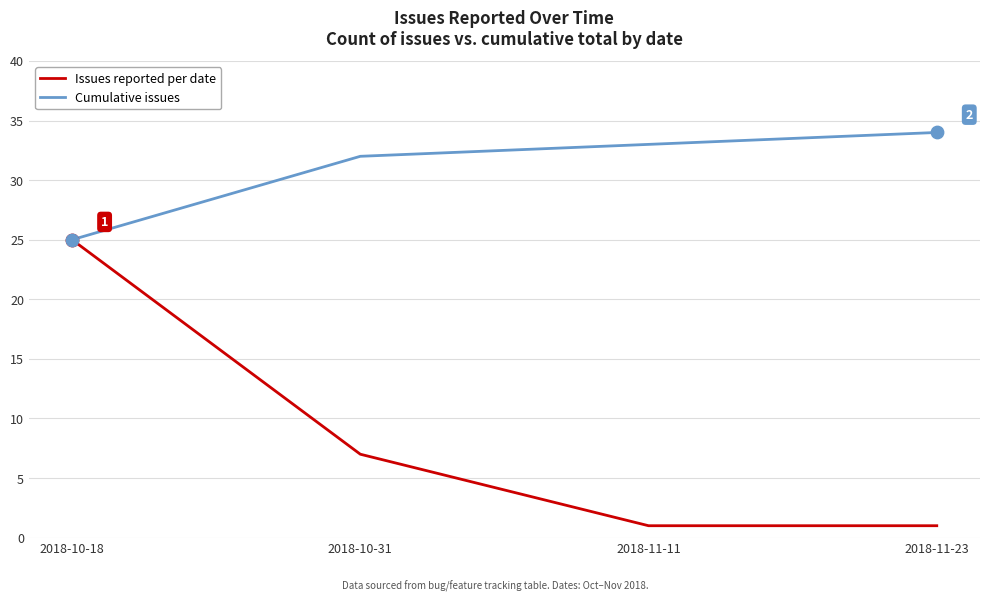

What is the total value across all series at 2018-11-23?

35